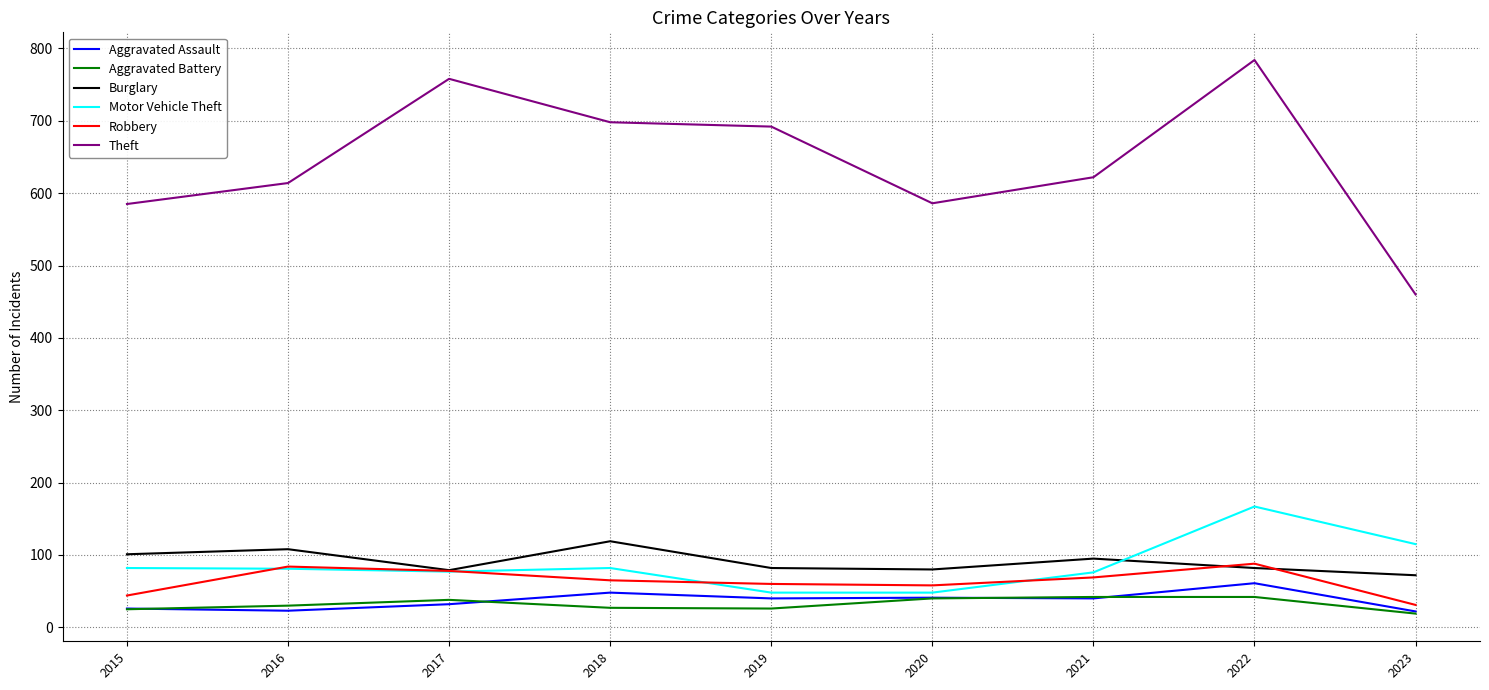

What is the approximate value of Burglary at 2020, to the nearest 10?

80